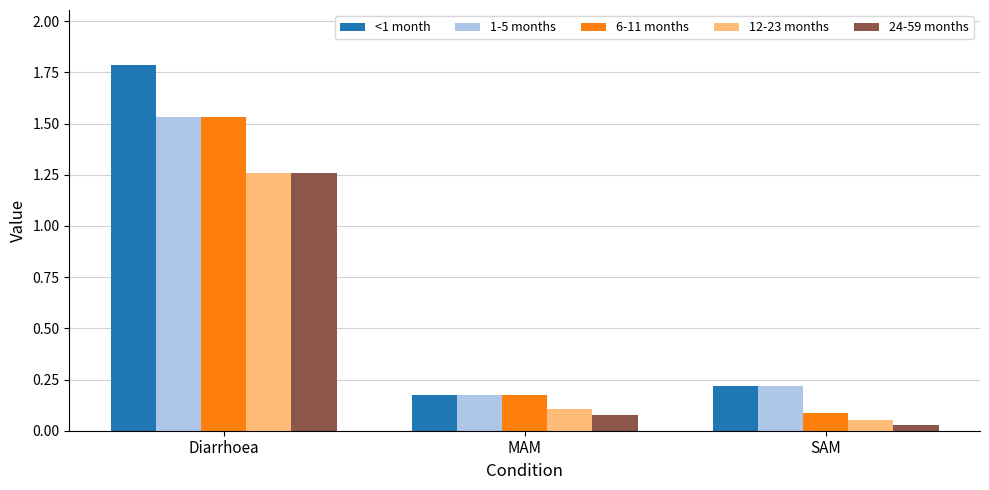

What is the average value of the 24-59 months series?

0.5